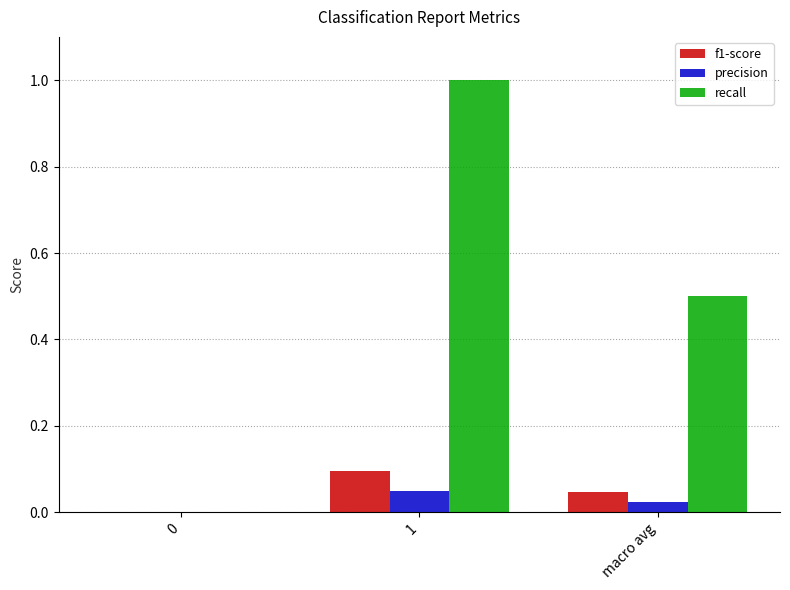

Count the number of data series in this chart.

3